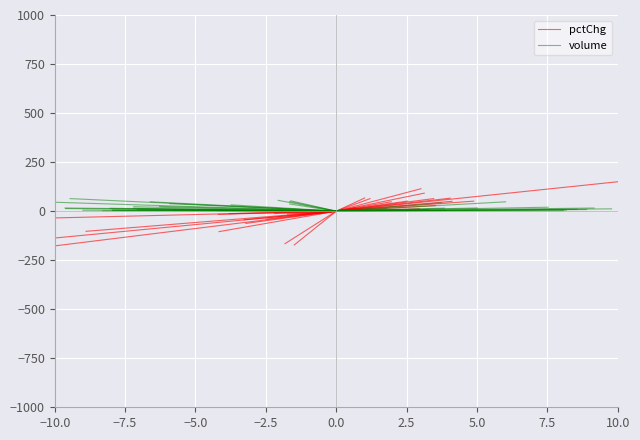

Where is volume nearest to the value 24?

−10.0